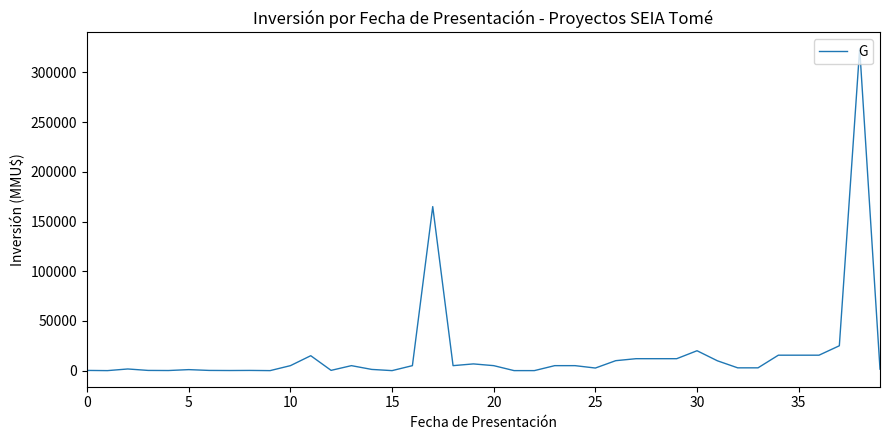

What is the average value?

17702